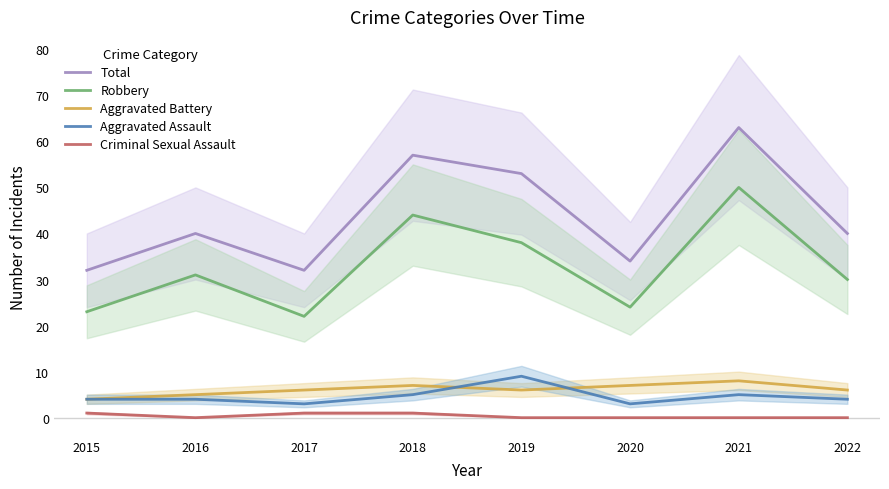

What is the value of the Aggravated Assault point at the 4th from the left?

5